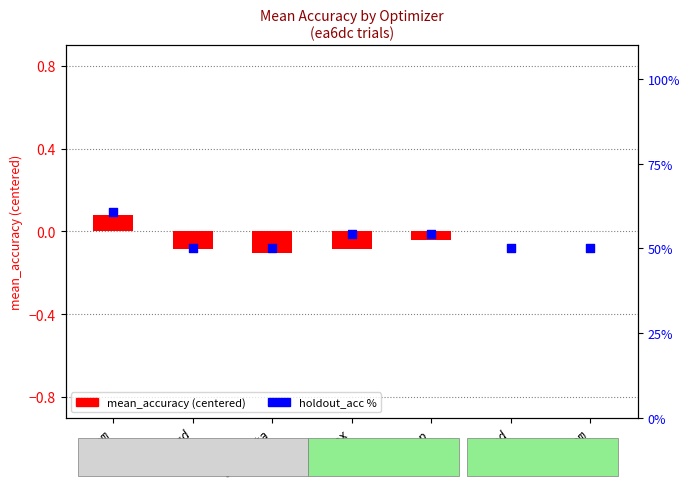

What are all the series names shown in the legend?

mean_accuracy (centered), holdout_acc %